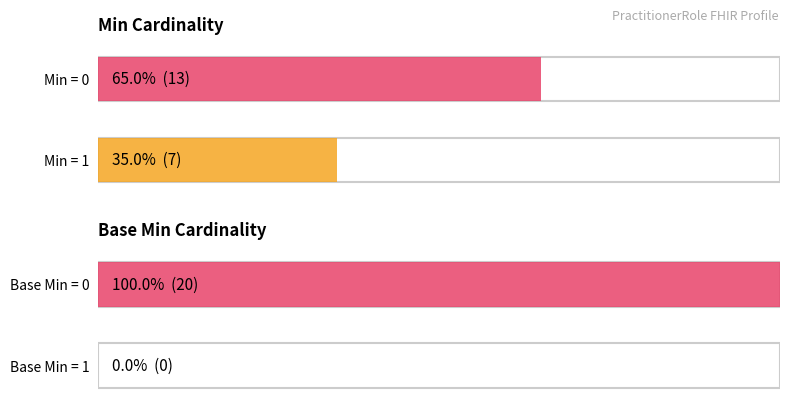

At how many categories does at least one series exceed 0?

1